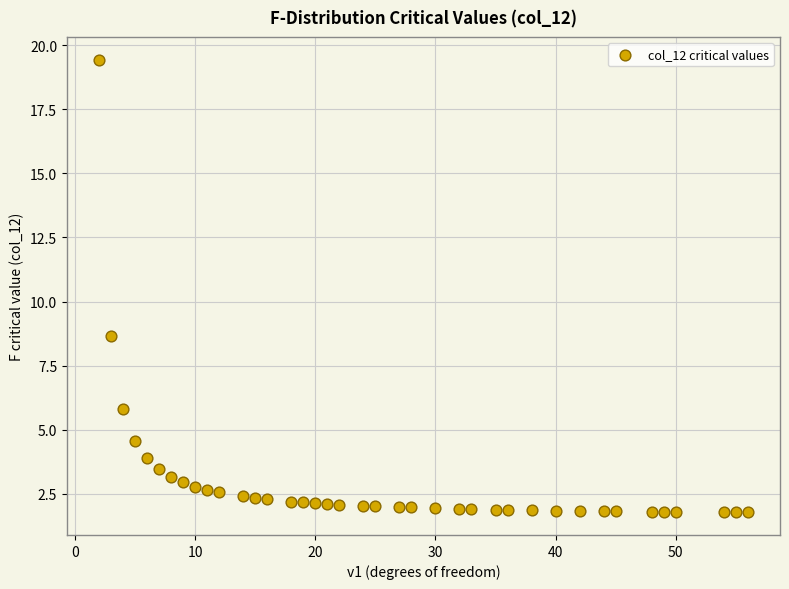

What Y value in the scatter plot is closest to 10?

8.7